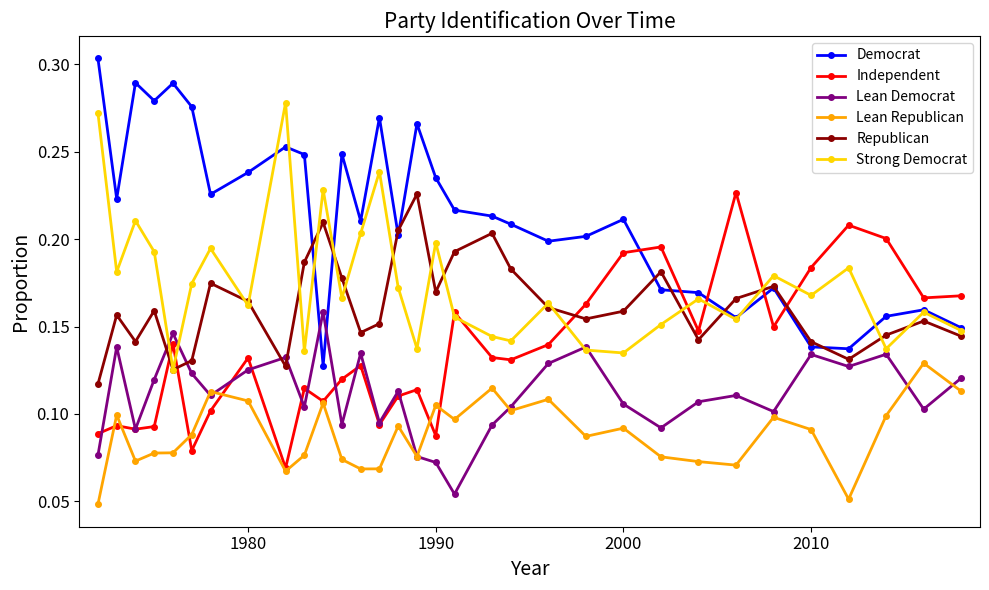

How many Strong Democrat values are between 0 and 1?

32